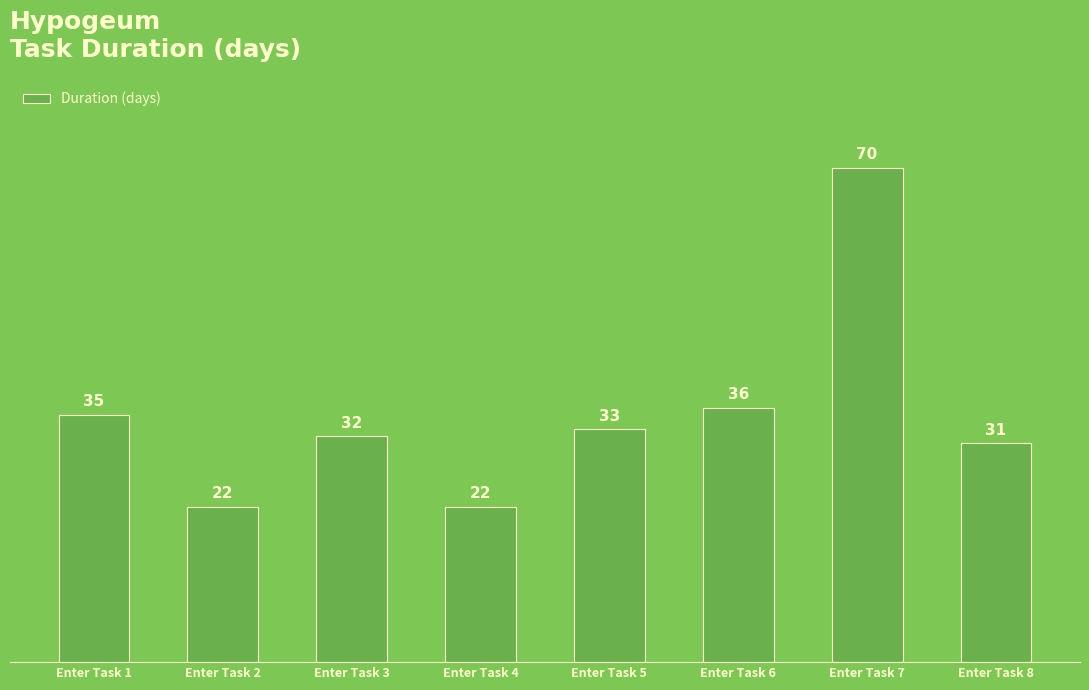

Reading left to right, list all the values displayed in this chart.

Enter Task 1=35	Enter Task 2=22	Enter Task 3=32	Enter Task 4=22	Enter Task 5=33	Enter Task 6=36	Enter Task 7=70	Enter Task 8=31